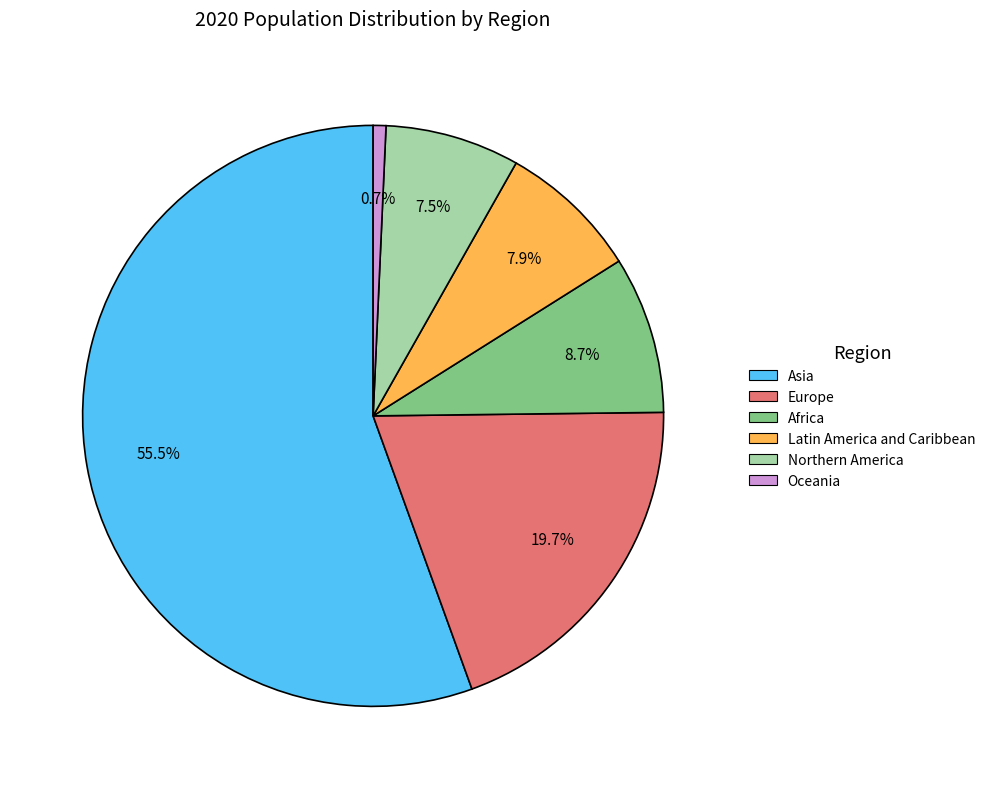

To the nearest percent, what is the combined percentage of Oceania and Africa?

9%